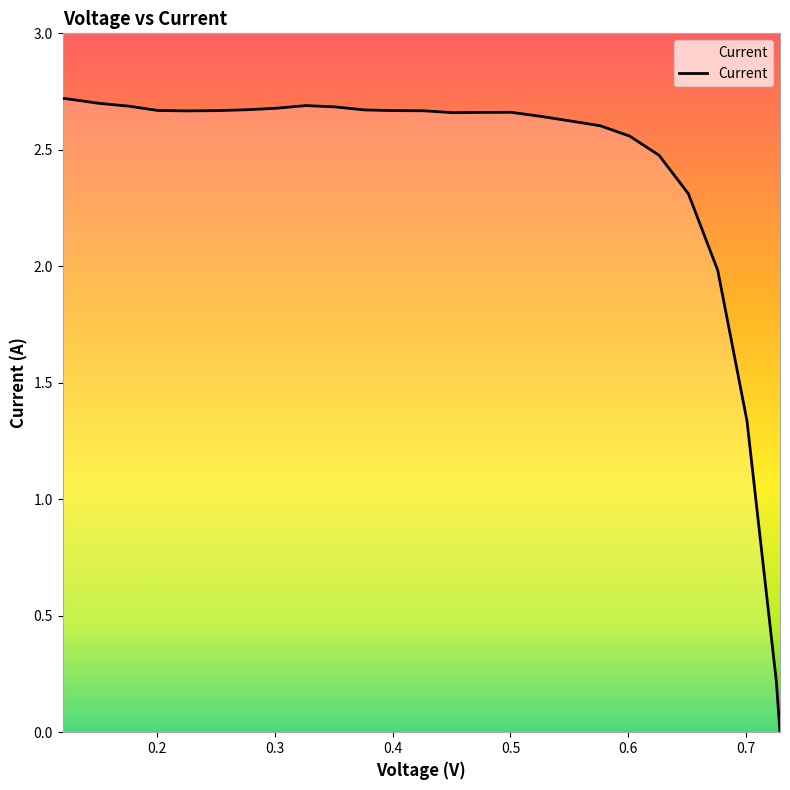

List the labels in order of value, largest first.

0.1212, 0.1202, 0.1513, 0.3265, 0.1762, 0.3513, 0.3016, 0.2767, 0.3762, 0.201, 0.2508, 0.4011, 0.426, 0.2259, 0.5006, 0.4757, 0.4508, 0.5255, 0.5503, 0.5763, 0.6011, 0.626, 0.6509, 0.6758, 0.7006, 0.7255, 0.7286